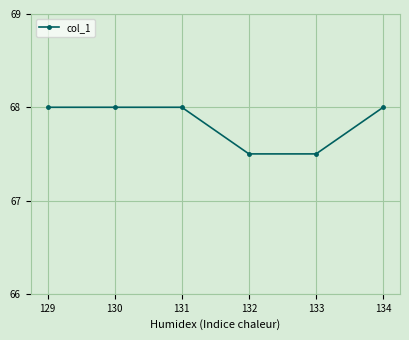

What is the value of the 5th point from the left?

67.5